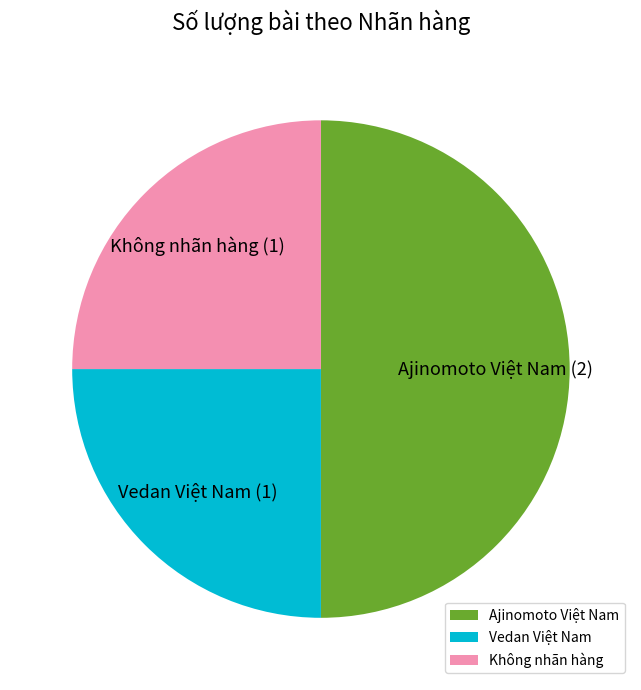

Count the number of slices in the pie.

3